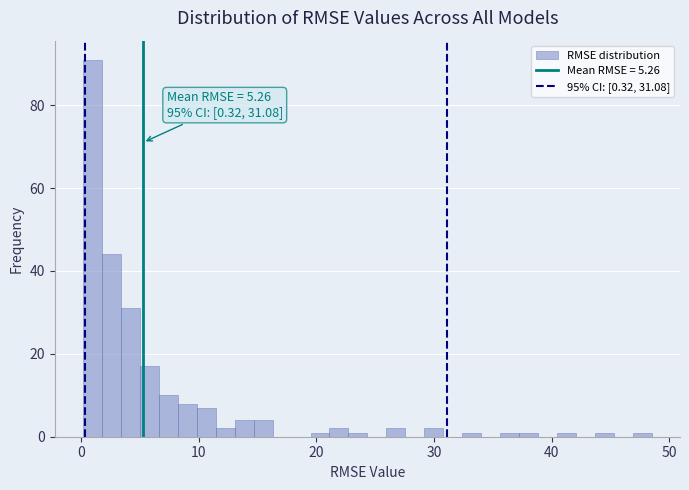

Read against the x-axis, roughly where is the centre of the tallest bar?

1